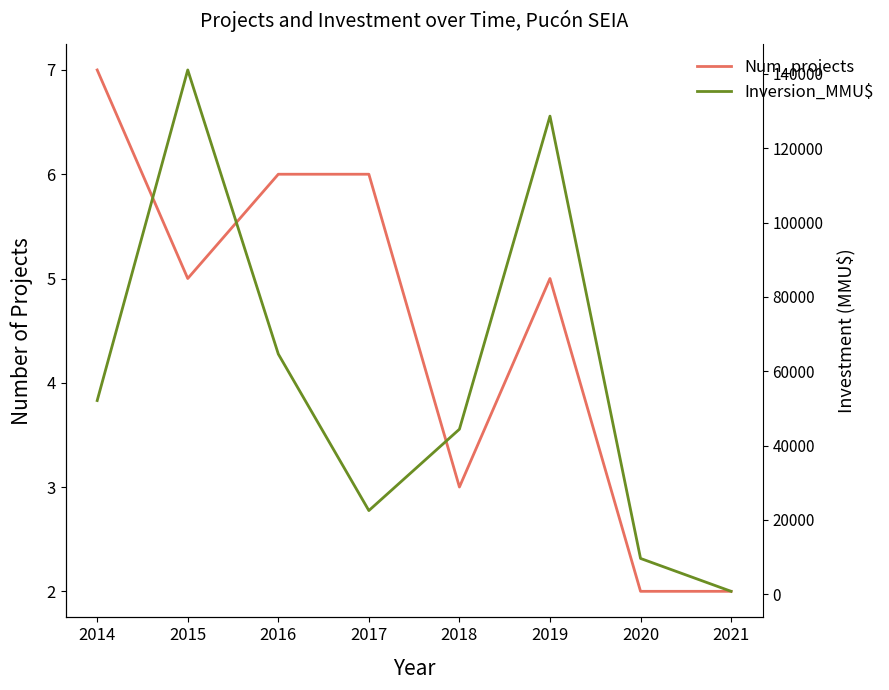

Is this an area chart (filled region under the line)?

No